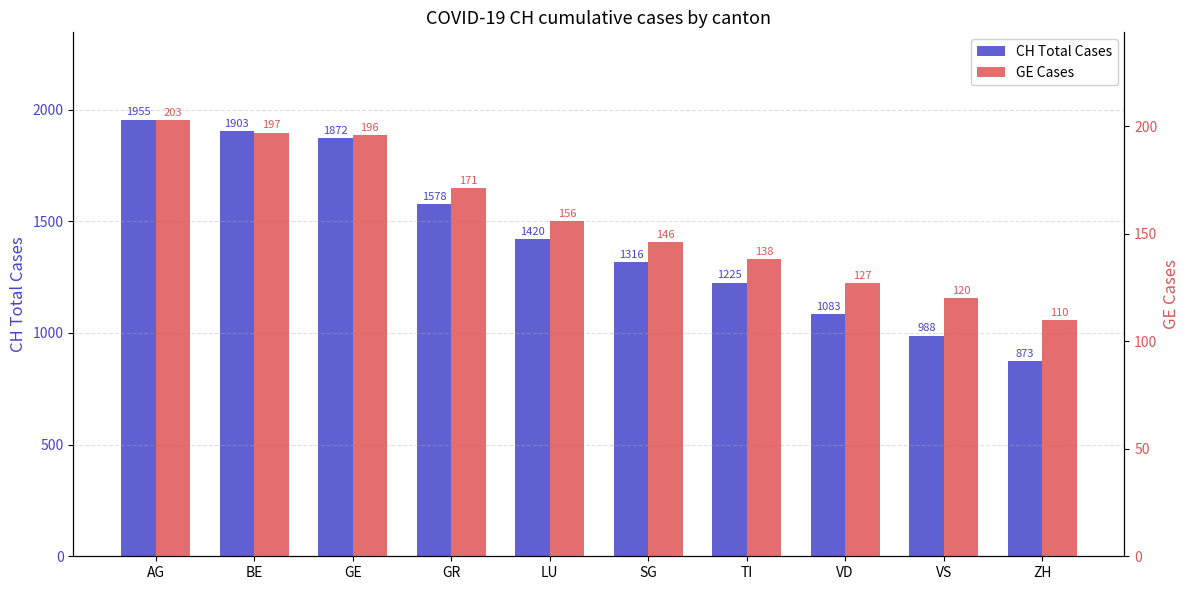

What is the sum of all CH values?

14213